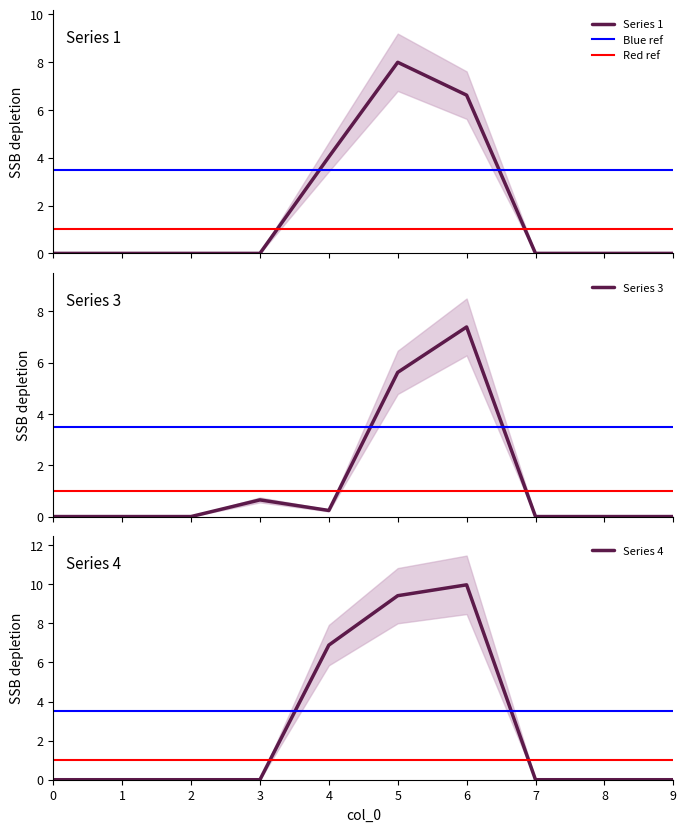

Which series changed the most between 0 and 6?

4